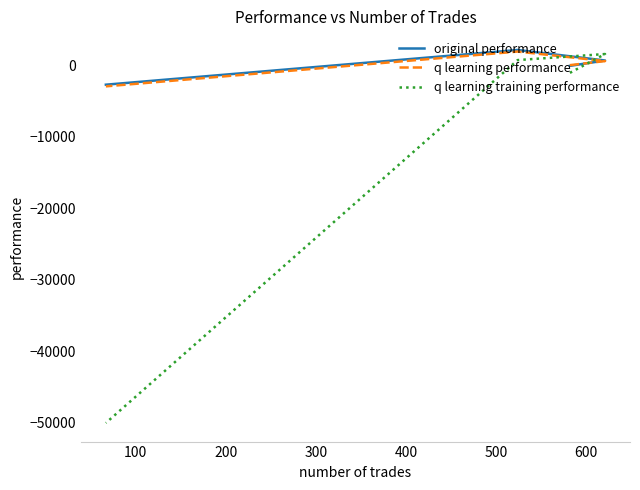

Reading left to right, transcribe all the data shown in this chart.

original performance: -72.1	676.9	2147.4	-2704.6
q learning performance: 26.0	597.6	1927.0	-2938.3
q learning training performance: -1049.7	1578.8	736.2	-50000.0